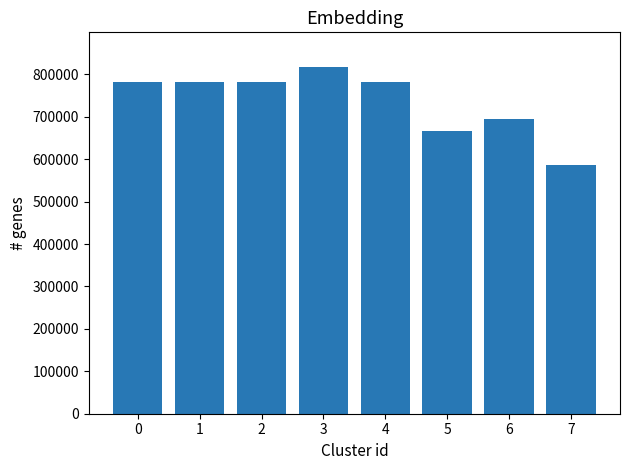

What is the difference between the values at 3 and 5?

149937